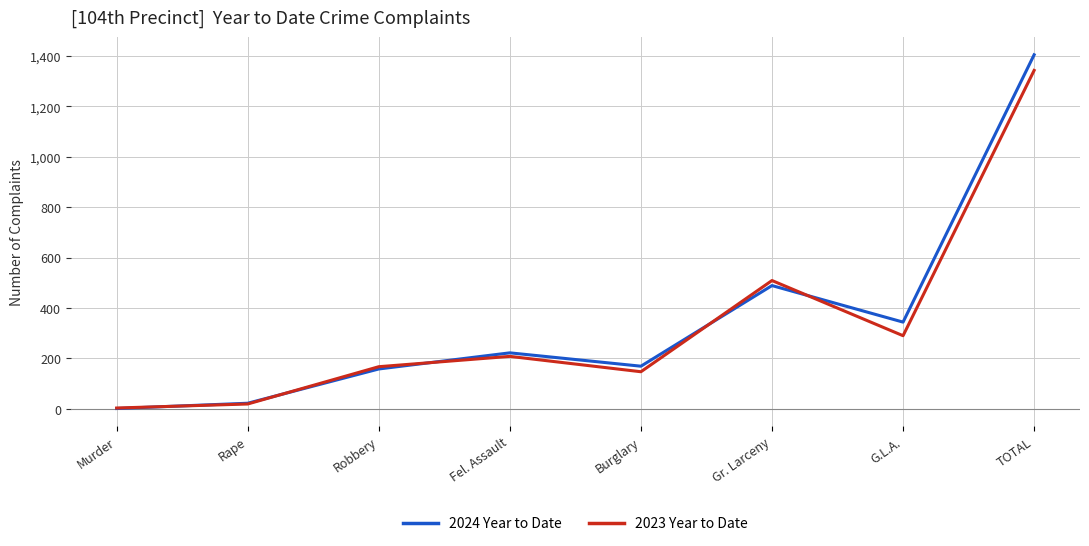

What is the sum of all 2024 Year to Date values?

2810